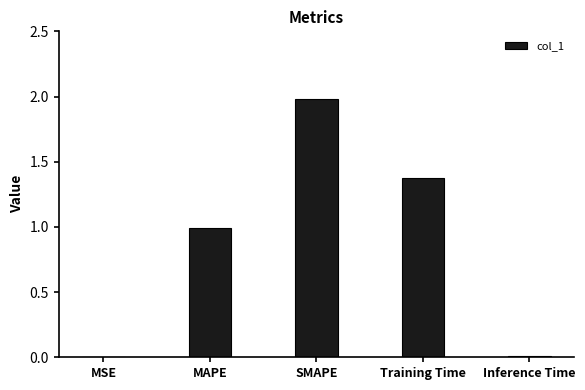

What is the change in value from SMAPE to Training Time?

-0.6